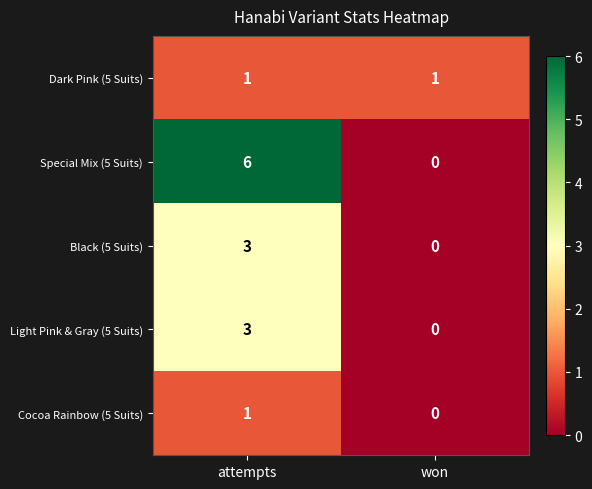

What is the difference between the maximum and minimum values in the Special Mix (5 Suits) series?

6